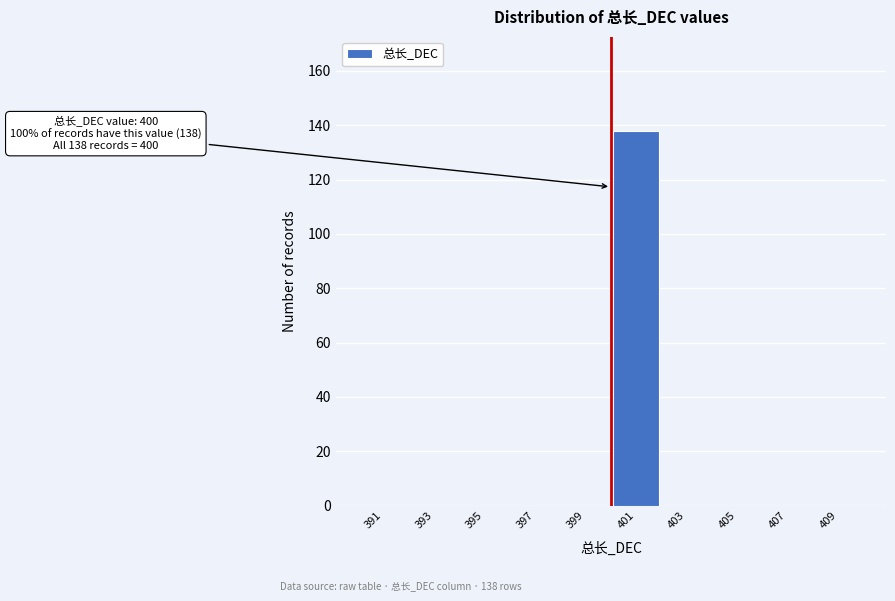

Over which range of the x-axis is the bar tallest?

400 to 402